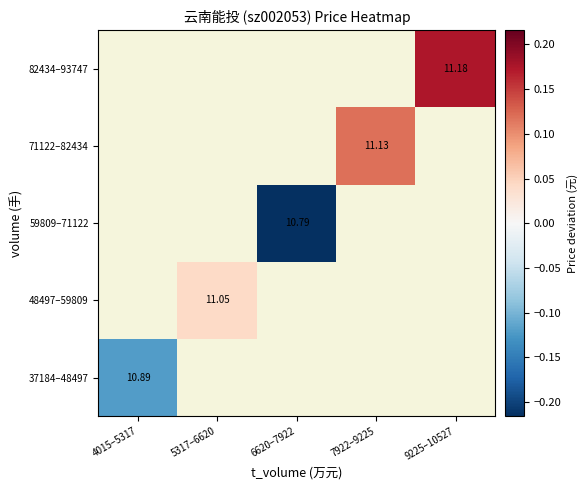

What is the minimum value shown in the chart?

-0.2